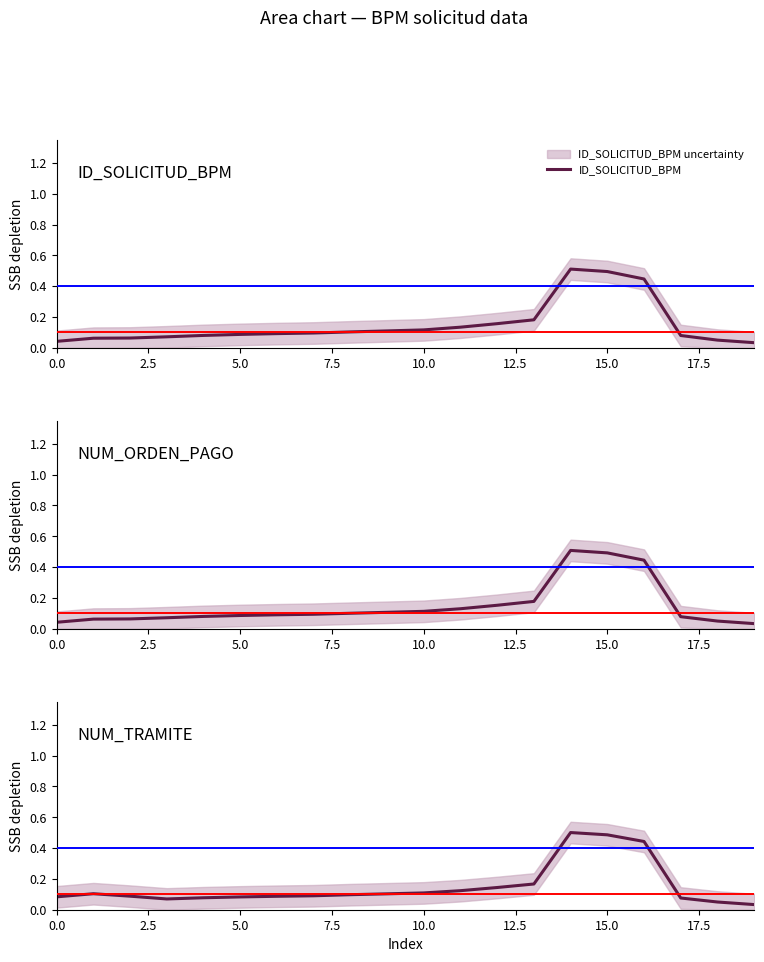

True or false: NUM_ORDEN_PAGO has more than 0 points higher than both neighbors.

True